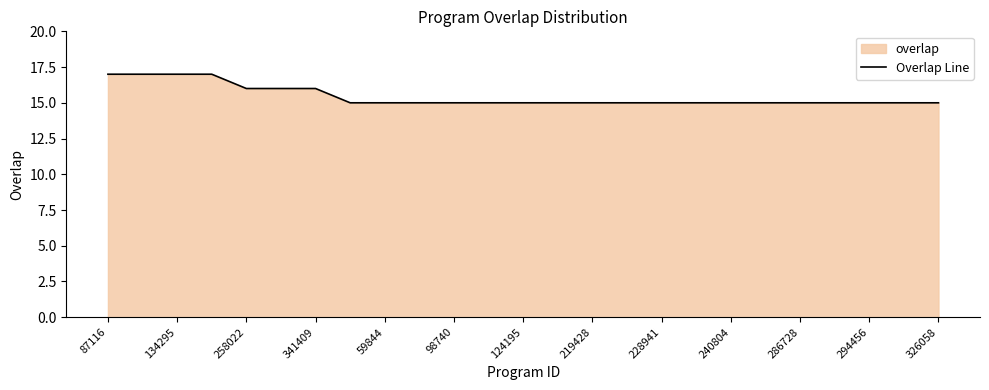

What is the greatest value displayed?

17